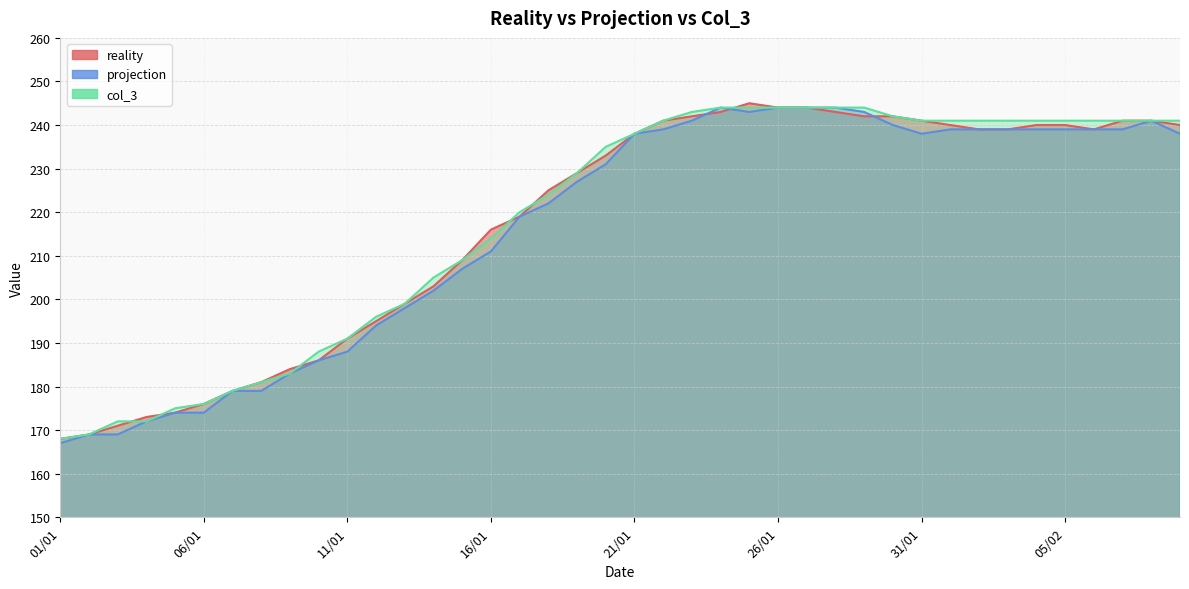

True or false: reality has a value of 348 at 02/02.

False